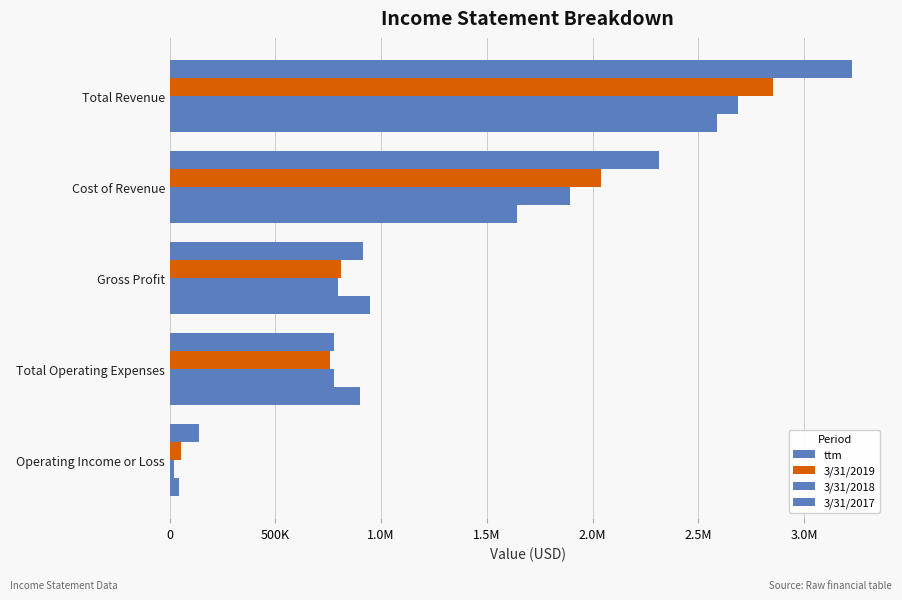

How many values in the ttm series exceed 914094?

2